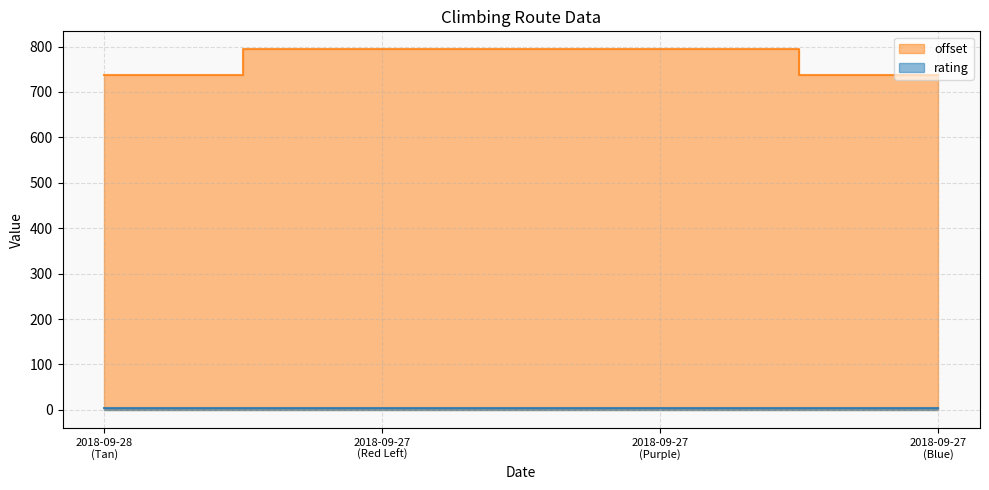

Which category has the highest value across all series?

2018-09-27 (Red Left)